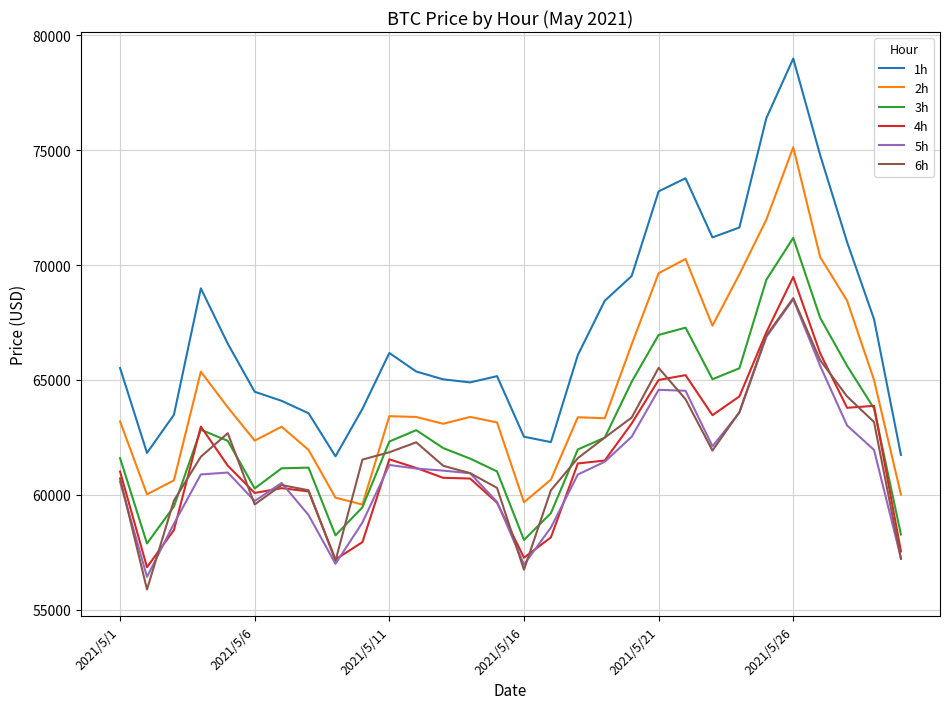

Count the number of categories in the chart.

30